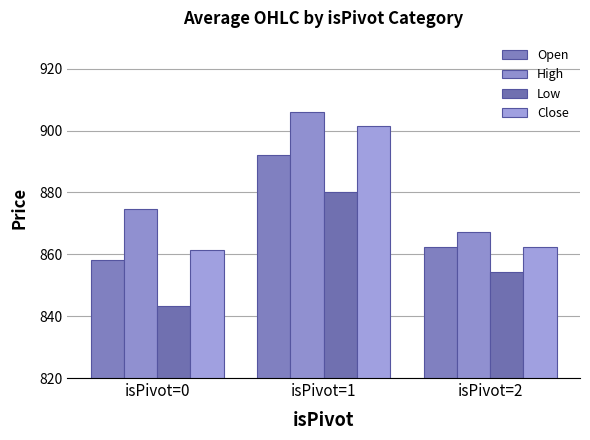

What is the sum of all High values?

2647.7